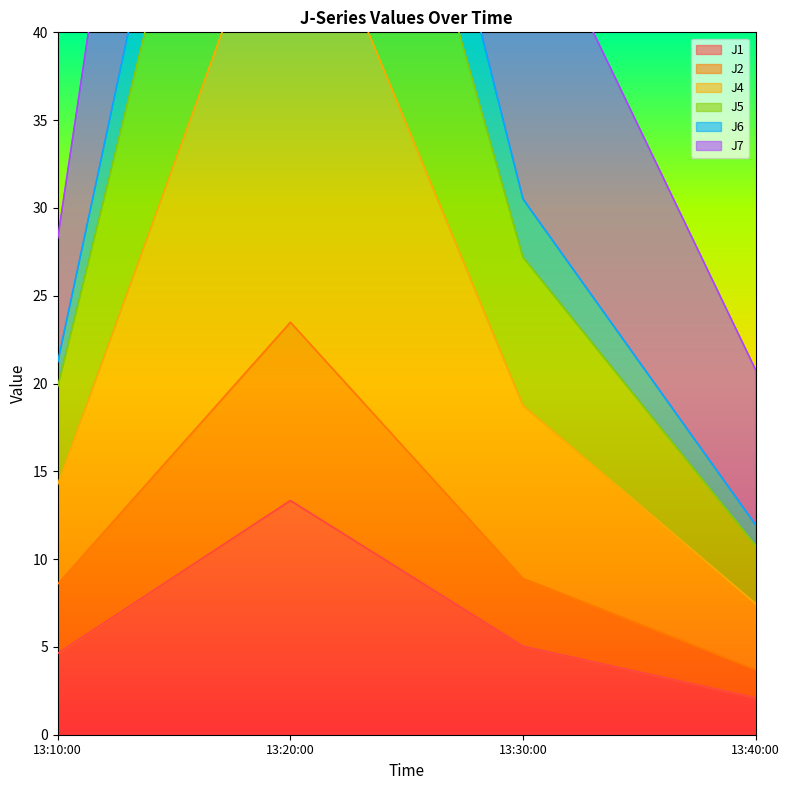

At which label does J1 reach its minimum?

13:40:00